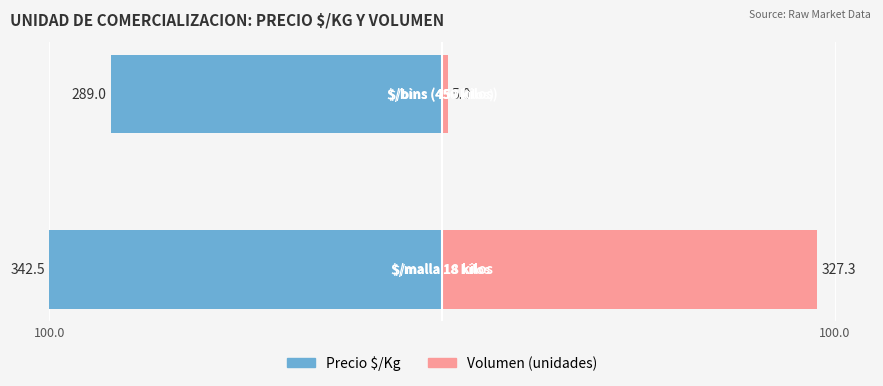

What are all the series names shown in the legend?

Precio $/Kg, Volumen